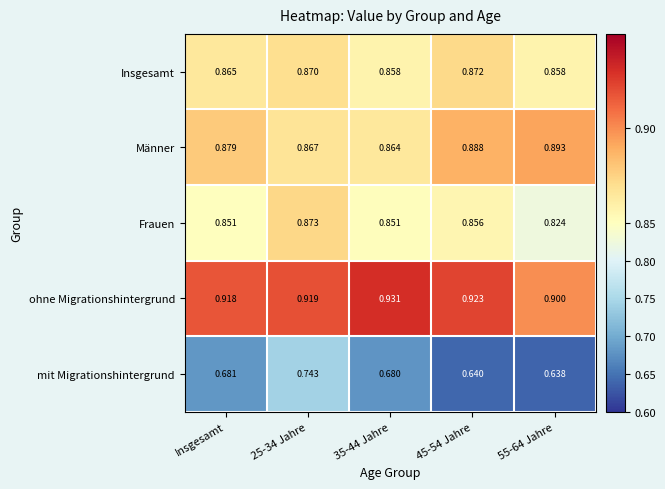

Is the value of Frauen at 55-64 Jahre greater than the value of Männer at 45-54 Jahre?

No